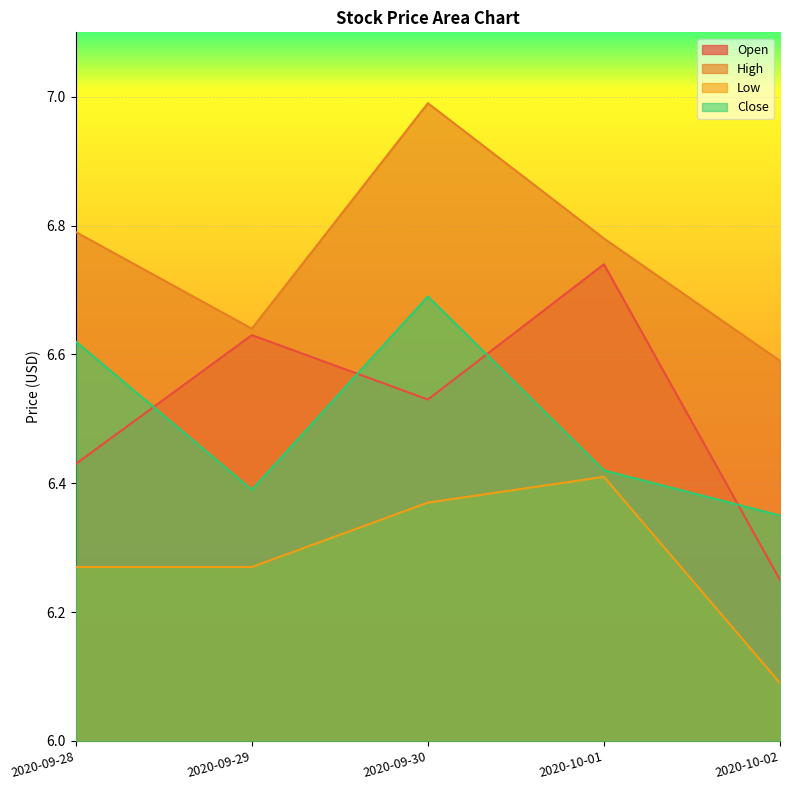

Between 2020-09-29 and 2020-10-02, which series saw the biggest shift?

Open